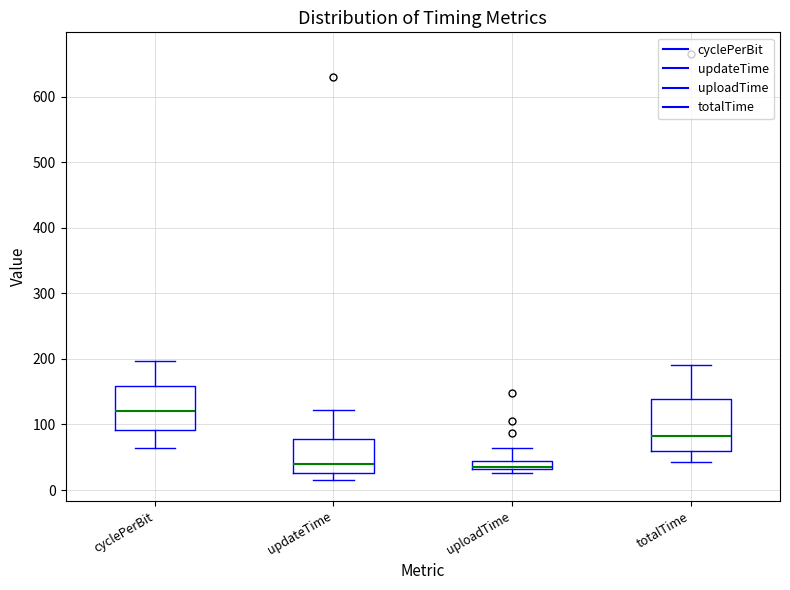

Where is the upper edge of the box for cyclePerBit on the y-axis? The values are not printed on the chart, so give them approximately, as read against the axis.

160